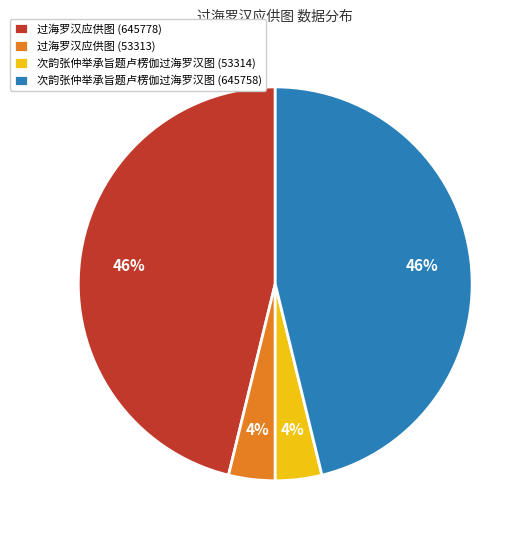

To the nearest percent, what is the average slice percentage?

25%